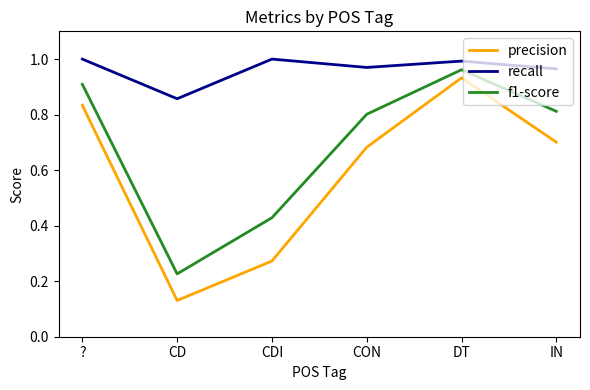

True or false: f1-score and precision intersect in this chart.

False